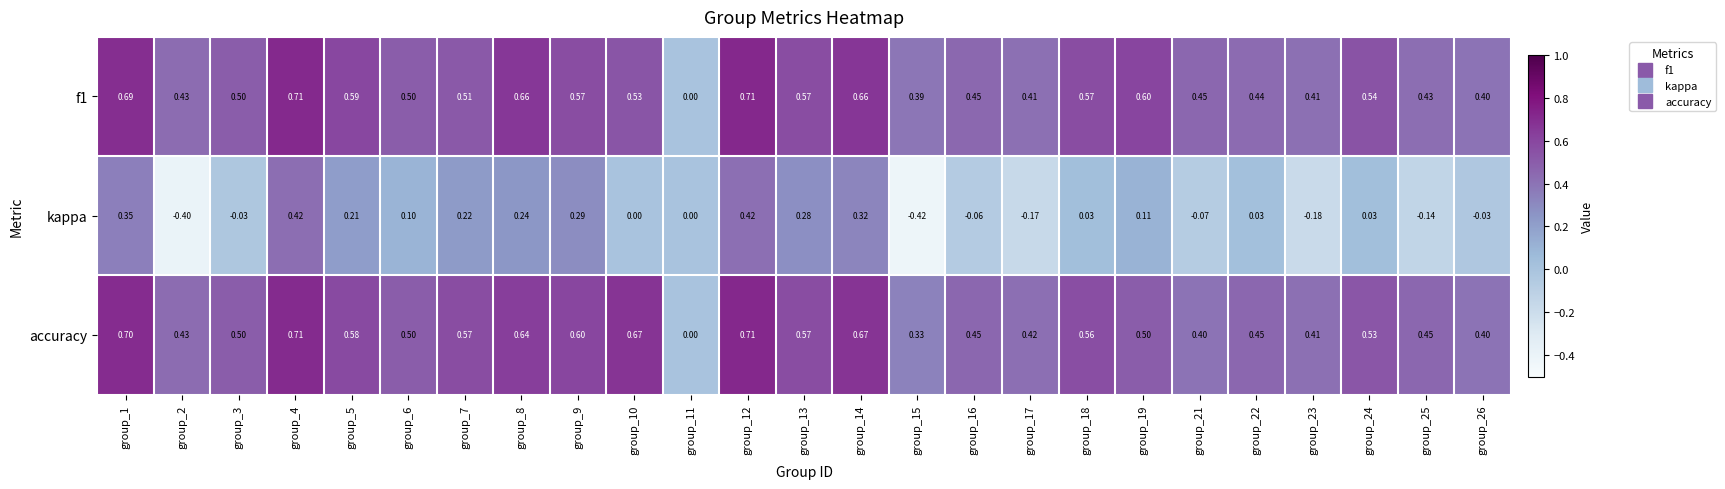

At which category does the chart reach its minimum across all series?

group_15